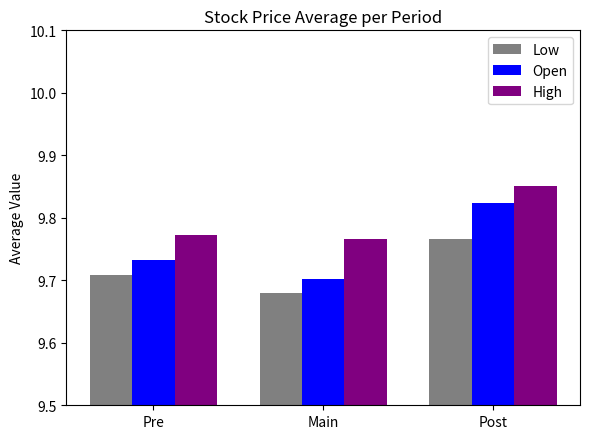

At which category is the sum across all series the highest?

Post